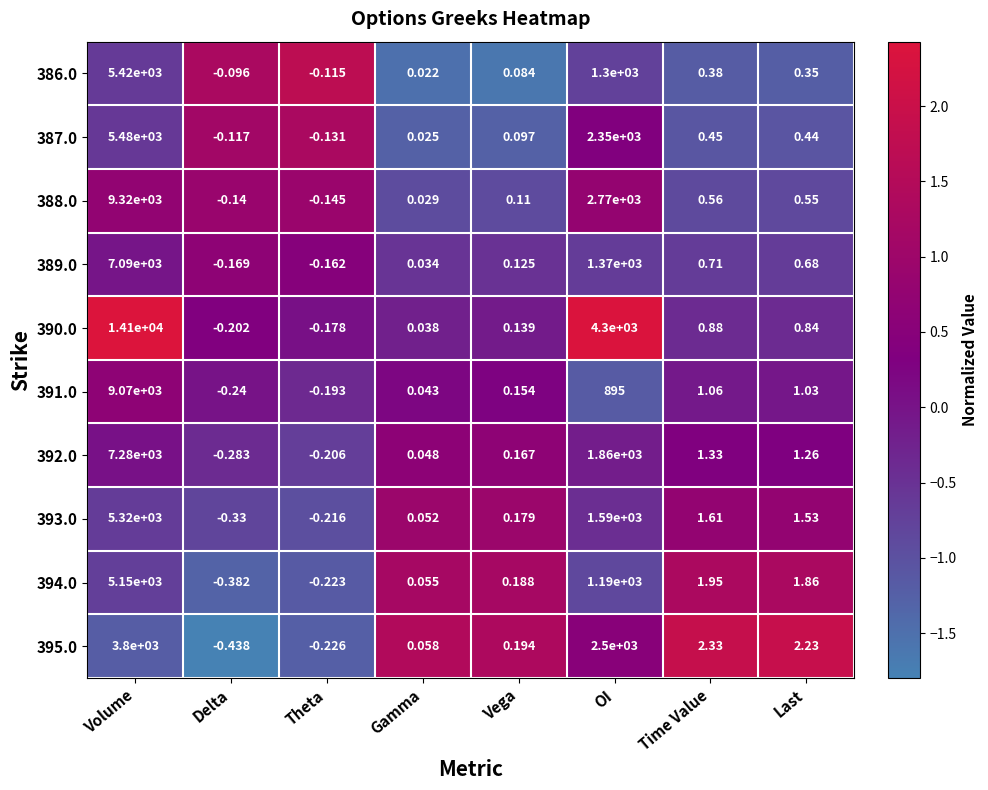

How many positive values does the 389.0 series have?

6